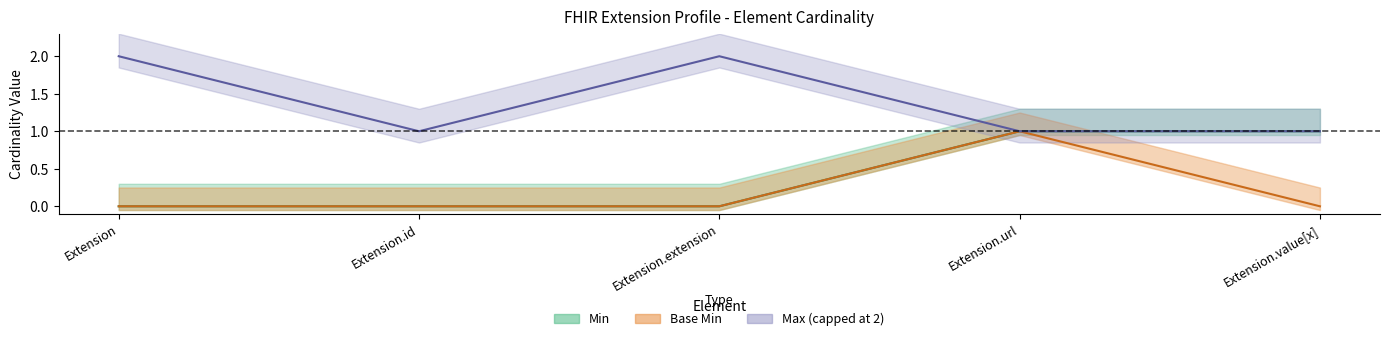

Count the Max_numeric values in the range 1 to 2.

5